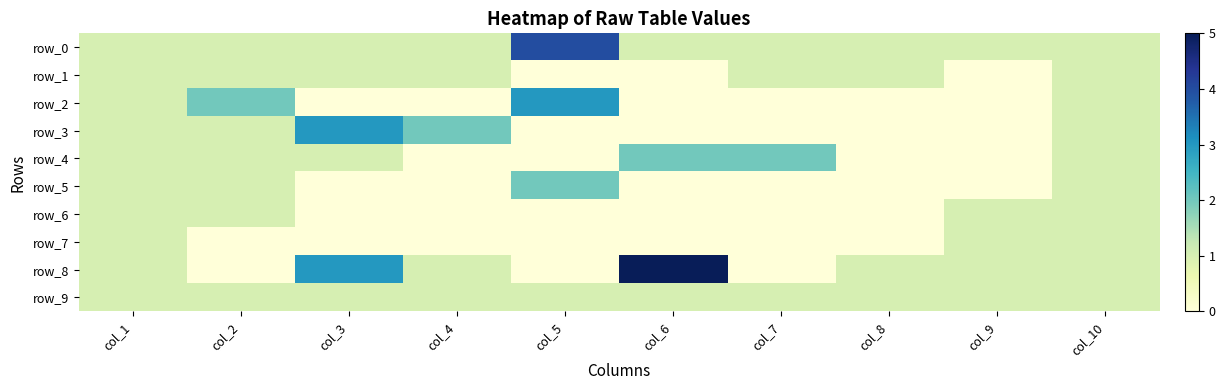

The value of row_4 at col_4 is 0. True or false?

True